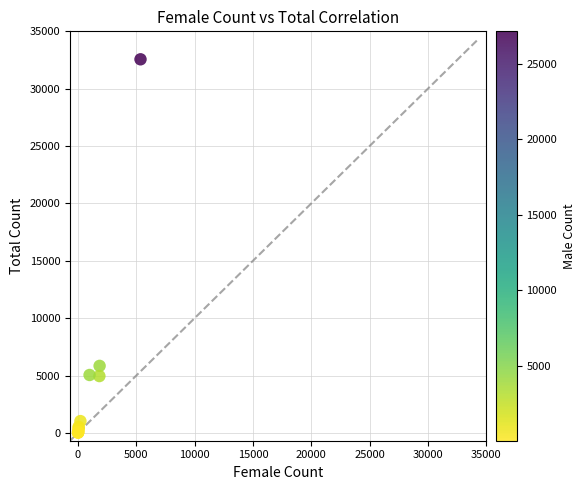

What Y value in the scatter plot is closest to 16290?

5840